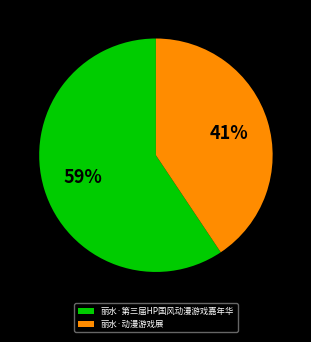

What is the largest slice in the pie chart?

丽水·第三届HP国风动漫游戏嘉年华